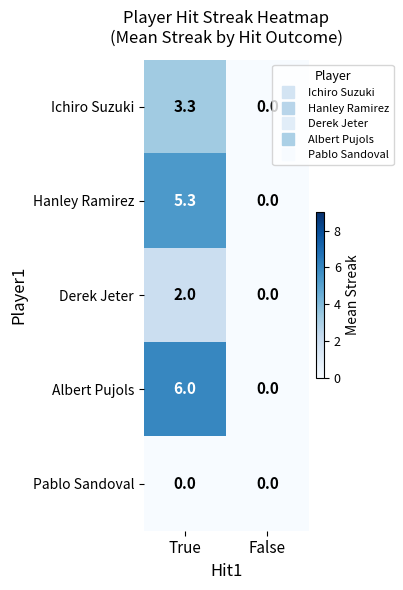

What is the highest value of the Ichiro Suzuki series?

3.3